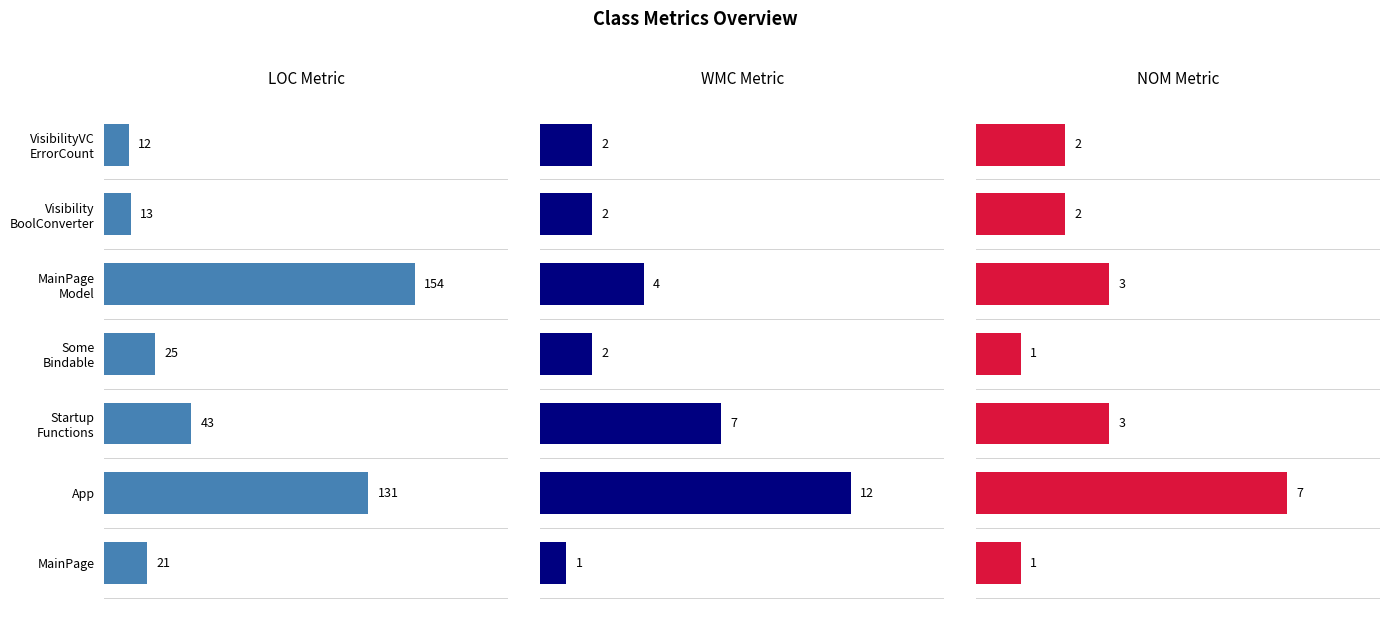

What is the minimum value shown in the chart?

1